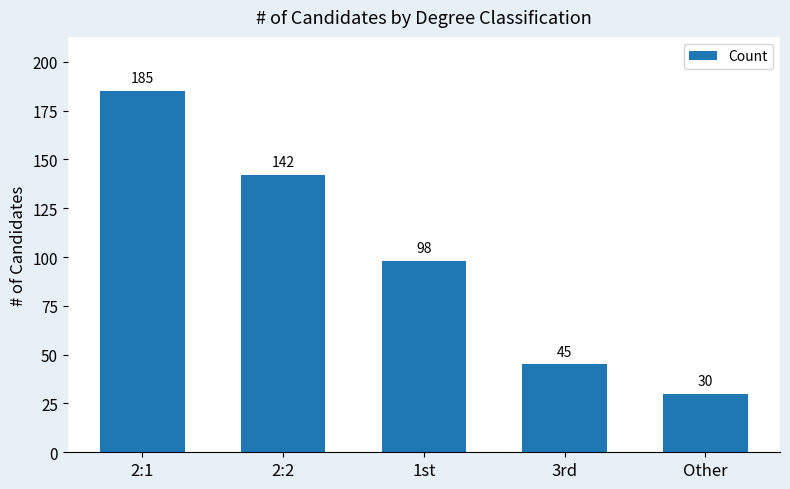

What is the value of the 2nd bar from the left?

142